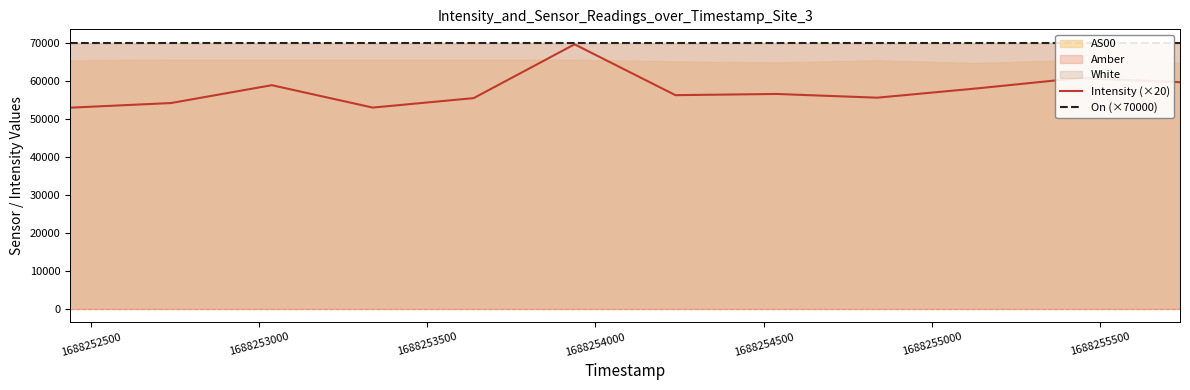

How many values in the Intensity (×20) series are below 56504?

6